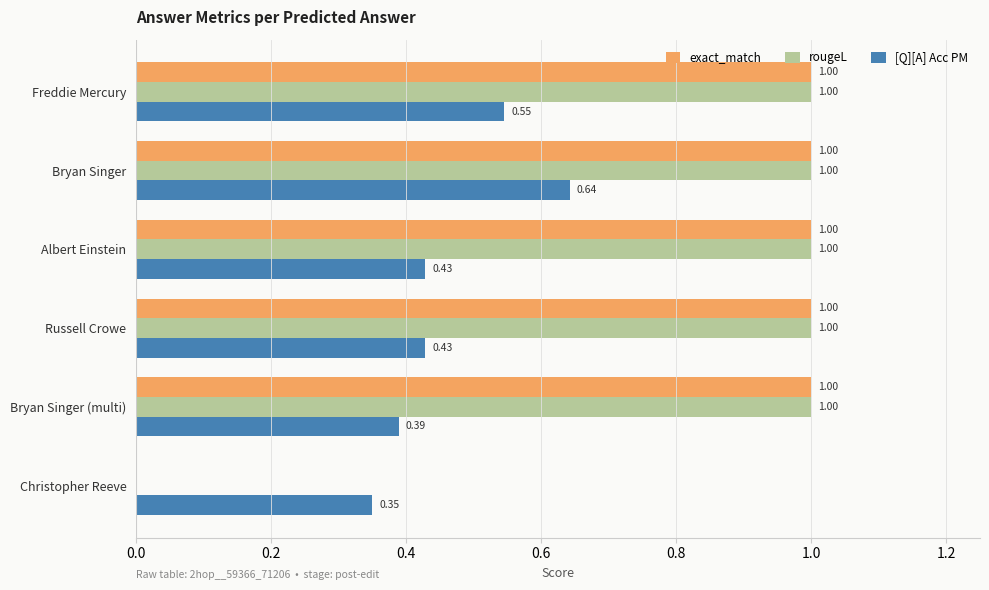

Which category has the highest value in the [Q][A] Acc PM series?

Bryan Singer